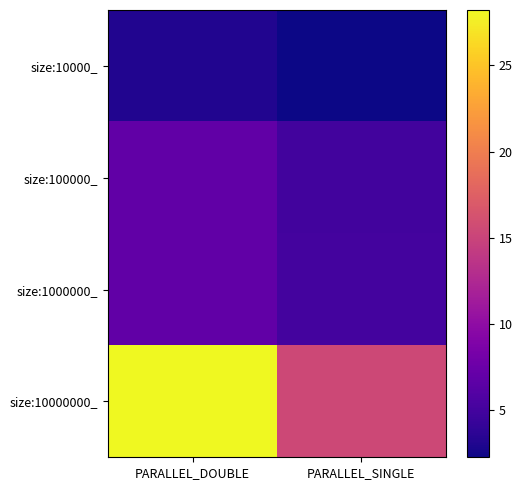

At which category does the chart reach its minimum across all series?

PARALLEL_SINGLE